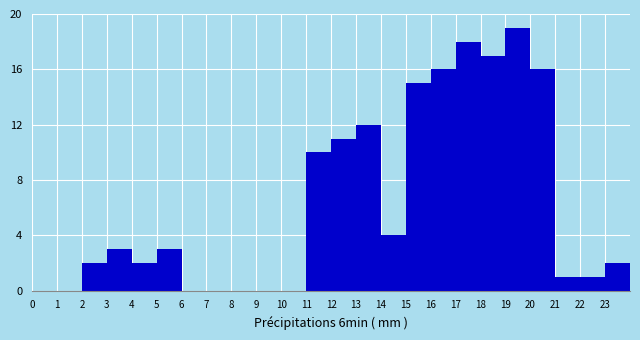

Reading left to right, list every bar in this chart as the range it spans on the x-axis followed by its height. The values are not printed on the chart, so give them approximately, as read against the axis.

0 to 1: 0
1 to 2: 0
2 to 3: 2
3 to 4: 3
4 to 5: 2
5 to 6: 3
6 to 7: 0
7 to 8: 0
8 to 9: 0
9 to 10: 0
10 to 11: 0
11 to 12: 10
12 to 13: 11
13 to 14: 12
14 to 15: 4
15 to 16: 15
16 to 17: 16
17 to 18: 18
18 to 19: 17
19 to 20: 19
20 to 21: 16
21 to 22: 1
22 to 23: 1
23 to 24: 2